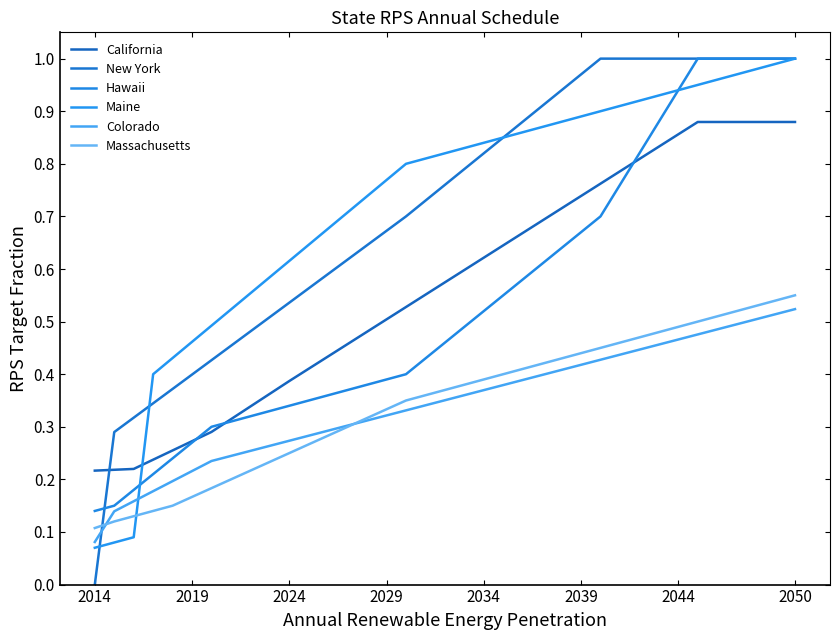

What is the difference between the second highest and minimum values in the Hawaii series?

0.9